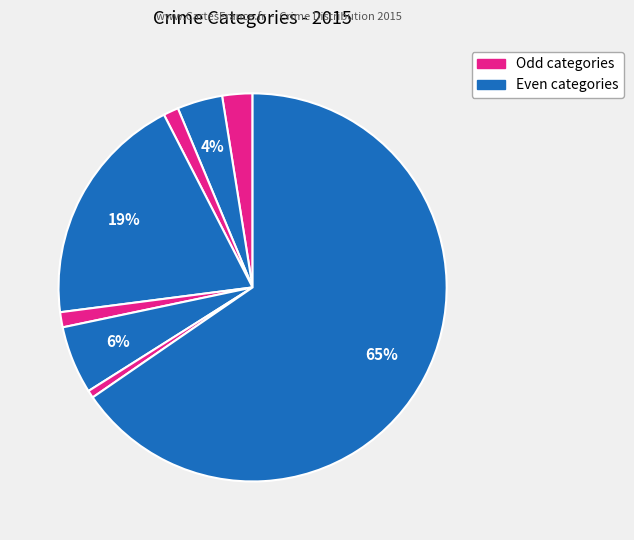

How many slices are in this pie chart?

8